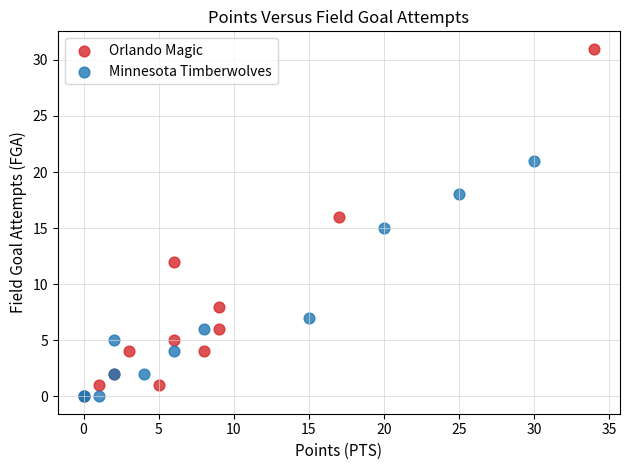

What are all the series names shown in the legend?

Orlando Magic, Minnesota Timberwolves